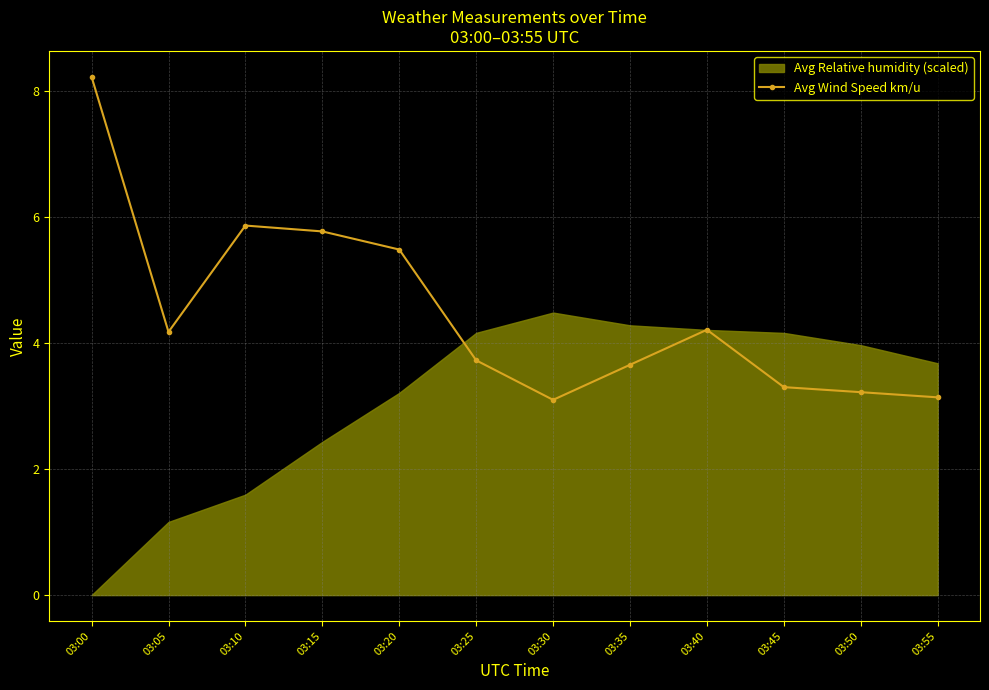

Where does the Avg Wind Speed km/u series first go above 4?

03:00